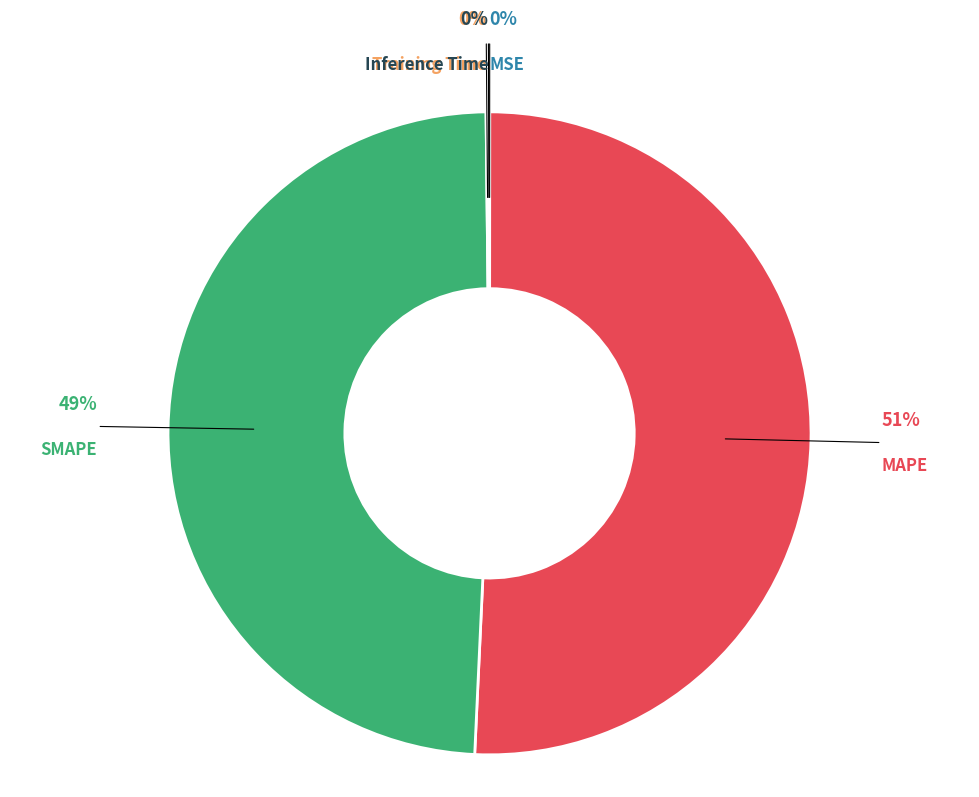

Between MAPE and SMAPE, which is larger?

MAPE